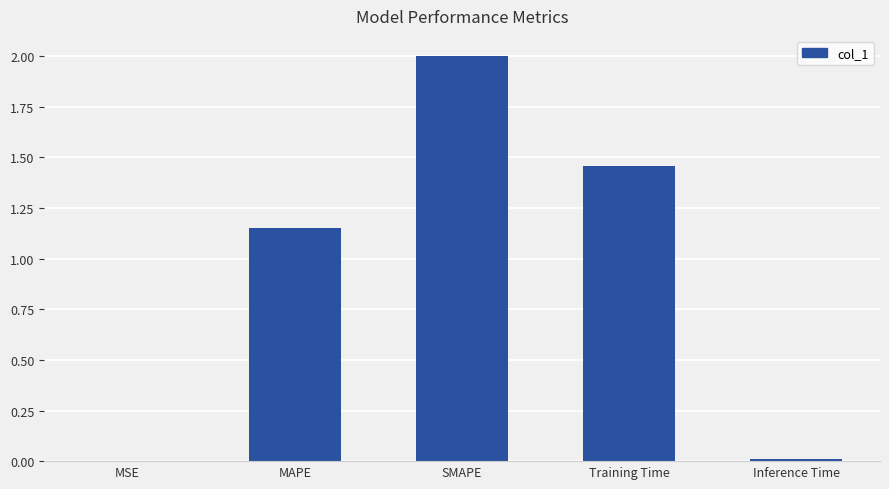

The chart shows a value of 0.7 at Training Time. True or false?

False